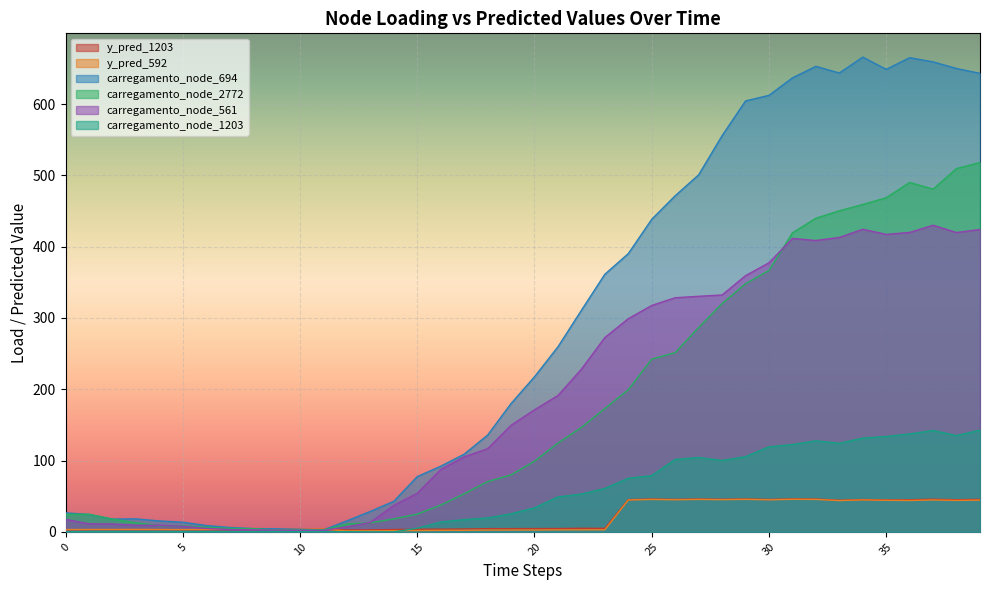

What is the sum of all y_pred_1203 values?

816.9